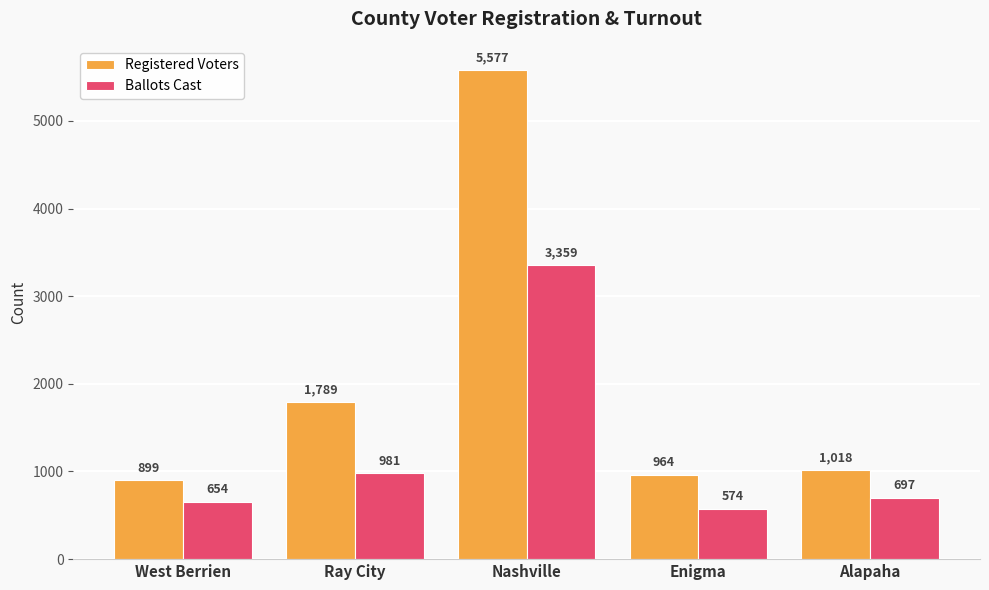

Rank the series by their average value, from lowest to highest.

Ballots Cast, Registered Voters